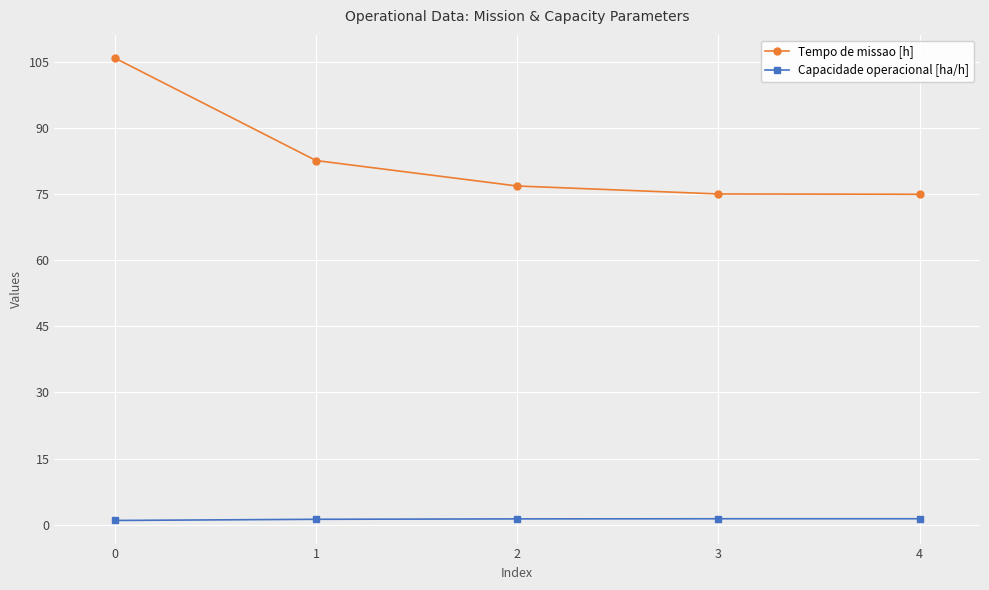

Is it true that Tempo de missao [h] equals 134.3 at 3?

False